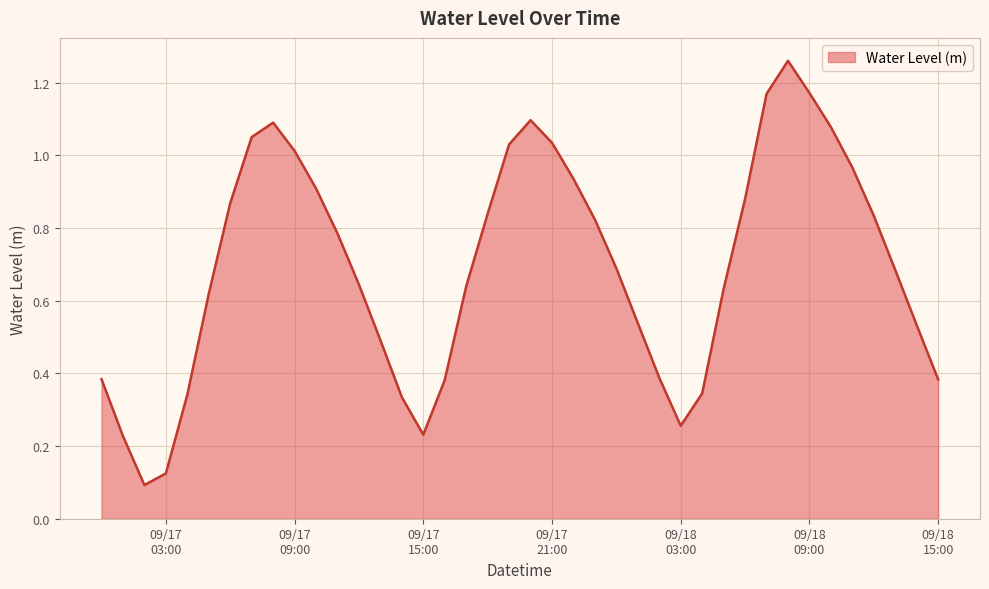

What is the label of the 31st point from the right?

09/17 09:00